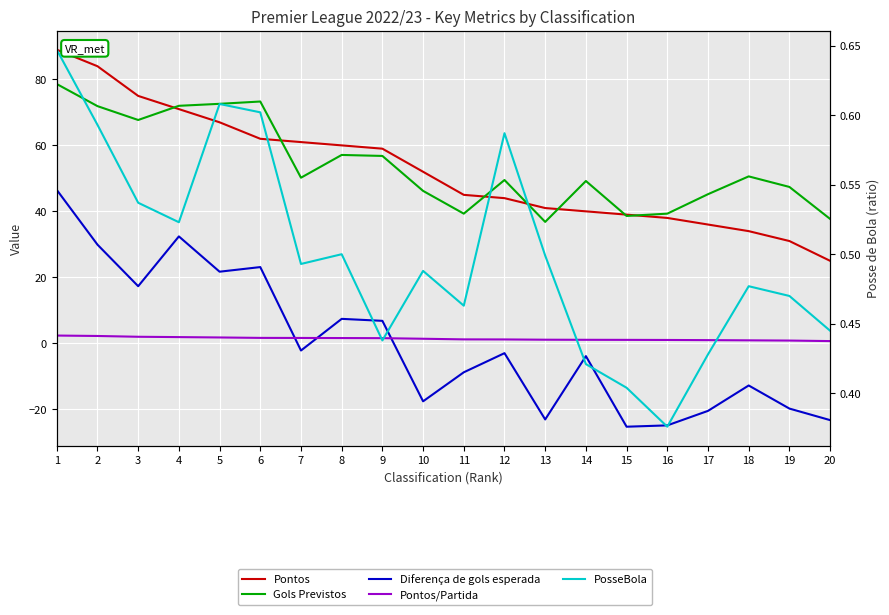

What is the greatest value displayed?

89.0